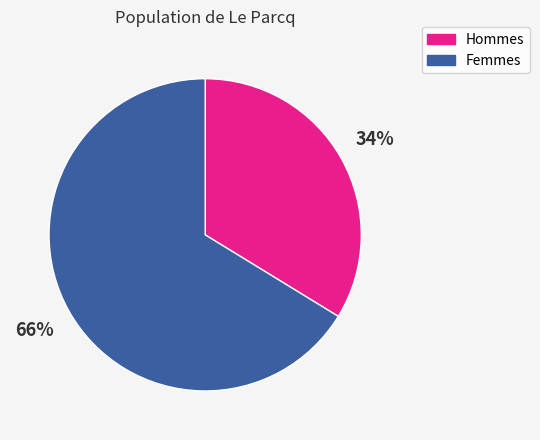

To the nearest percent, what is the average slice percentage?

50%